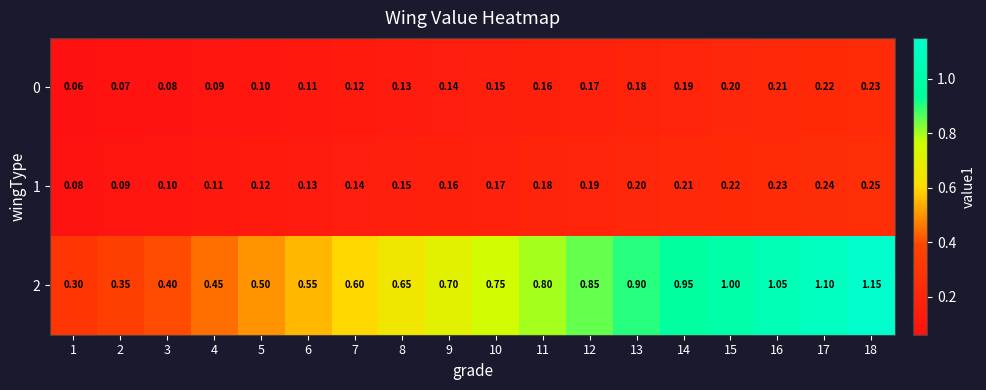

Is the value of 2 at 17 greater than the value of 0 at 3?

Yes